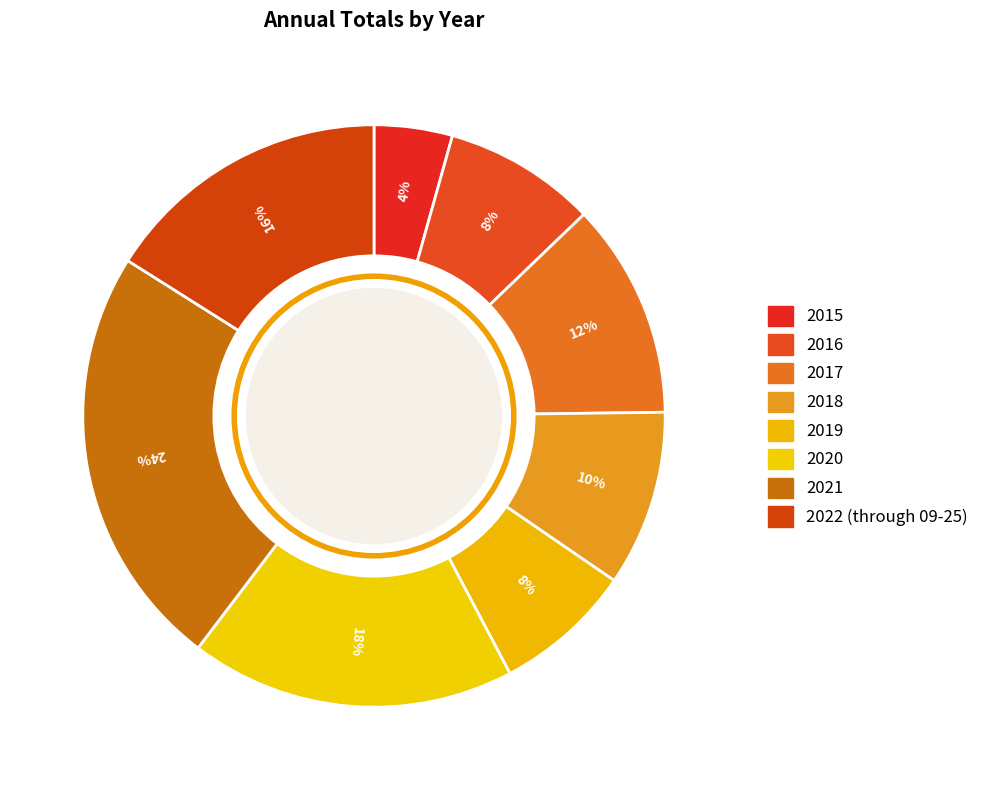

Rank the categories by value from lowest to highest.

2015, 2019, 2016, 2018, 2017, 2022 (through 09-25), 2020, 2021